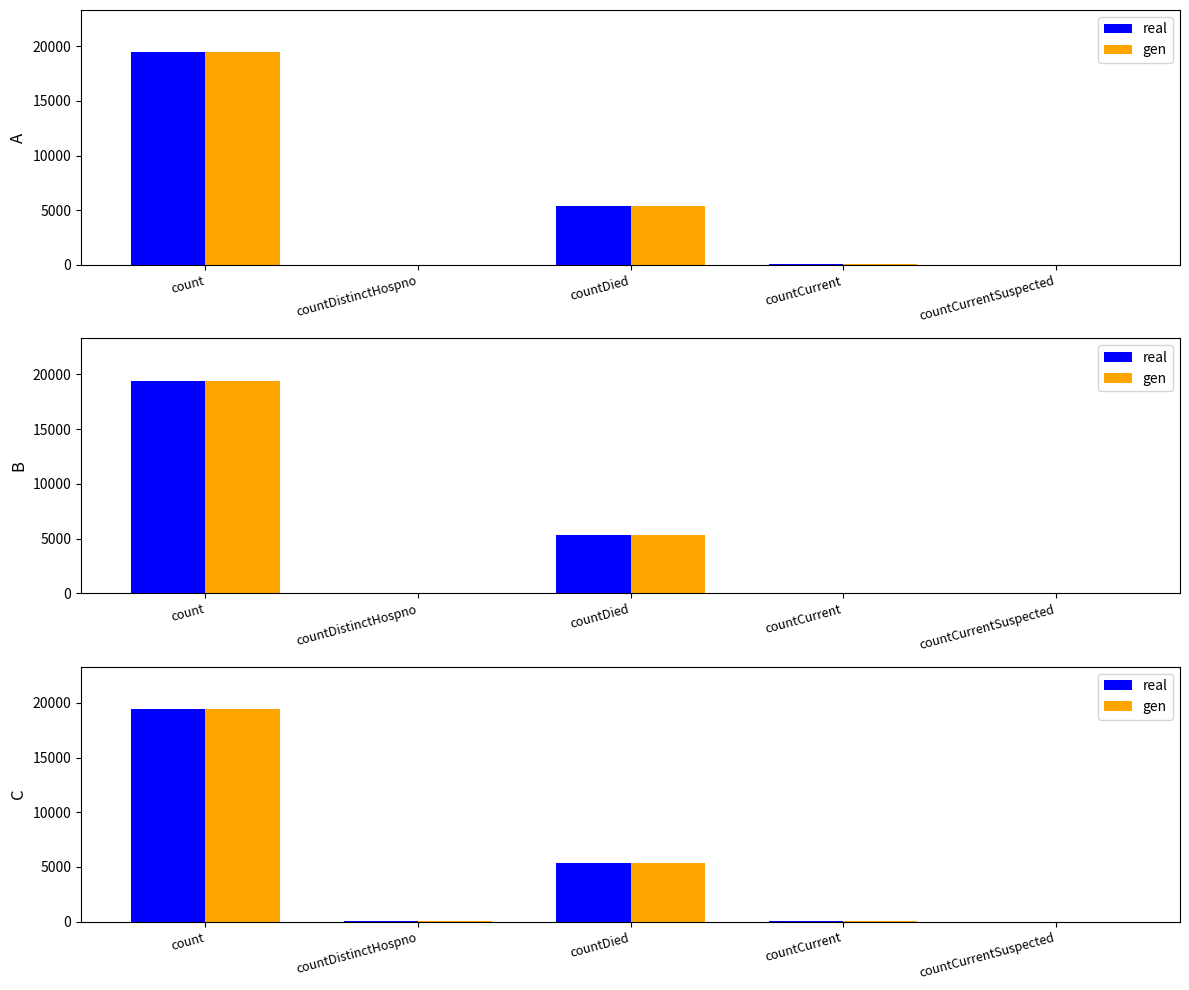

Reading left to right, transcribe all the data shown in this chart.

real: 19420	38	5357	60	0
gen: 19420	38	5357	60	0